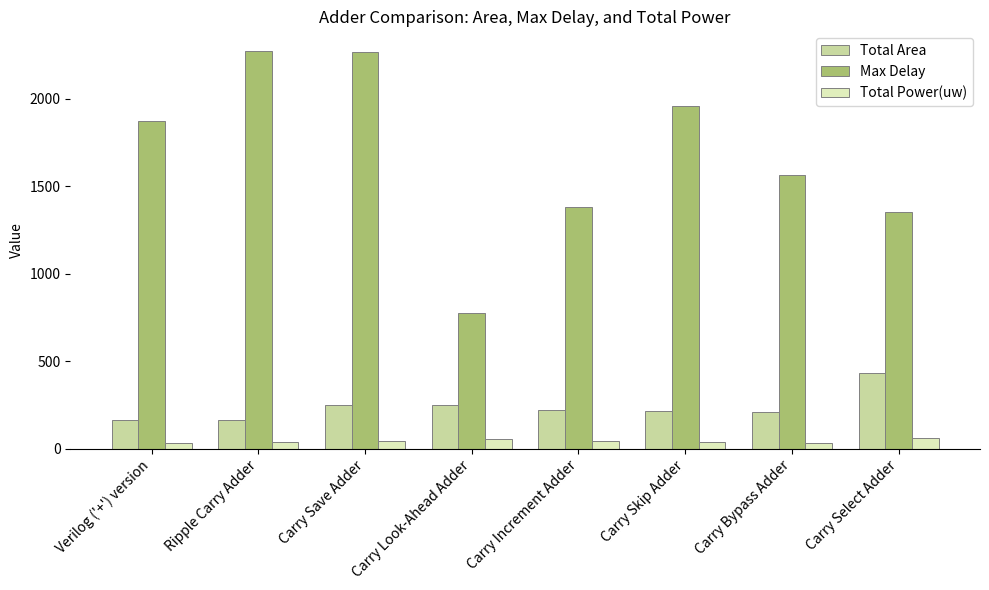

At Carry Bypass Adder, list the series in order from largest to smallest.

Max Delay, Total Area, Total Power(uw)